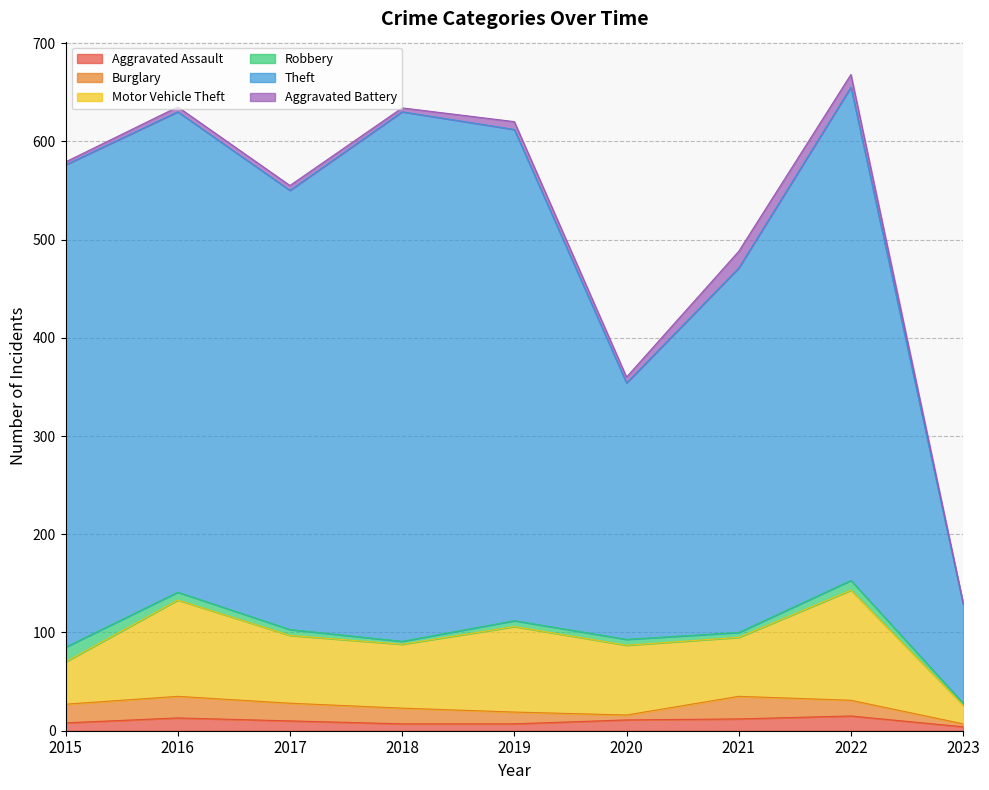

What is the approximate value of Aggravated Battery at 2017?

5